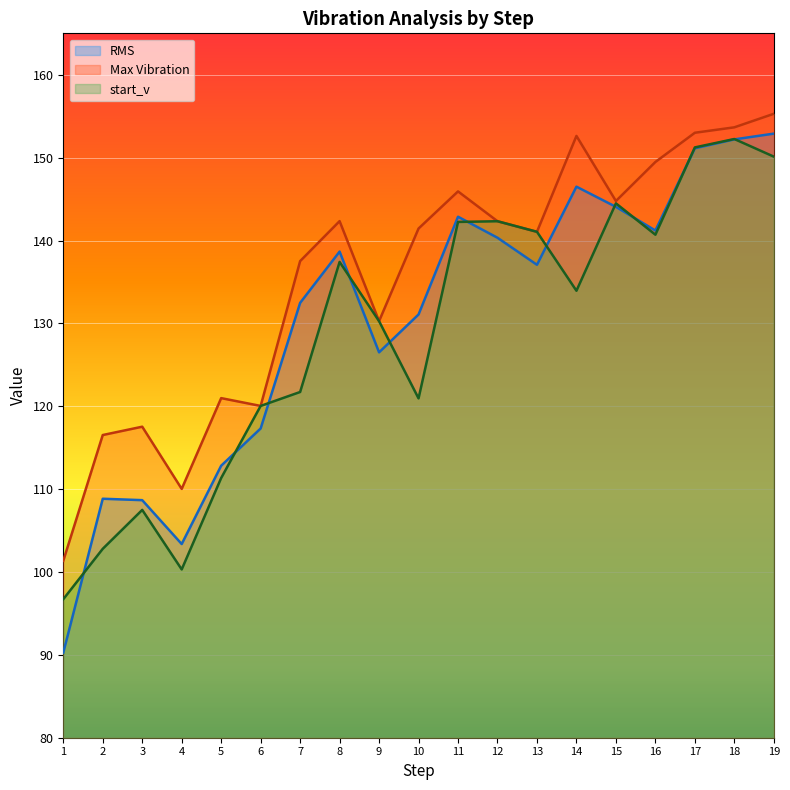

Reading left to right, transcribe all the data shown in this chart.

RMS: 90.3	108.8	108.7	103.4	112.8	117.3	132.5	138.7	126.5	131.1	142.9	140.3	137.1	146.5	144.1	141.2	151.1	152.2	152.9
Max Vibration: 101.4	116.5	117.5	110.0	121.0	120.0	137.5	142.3	130.3	141.4	145.9	142.3	141.0	152.6	144.8	149.5	153.0	153.7	155.3
start_v: 96.7	102.8	107.5	100.3	111.3	120.0	121.7	137.4	130.3	120.9	142.2	142.3	141.0	133.9	144.5	140.7	151.2	152.2	150.1